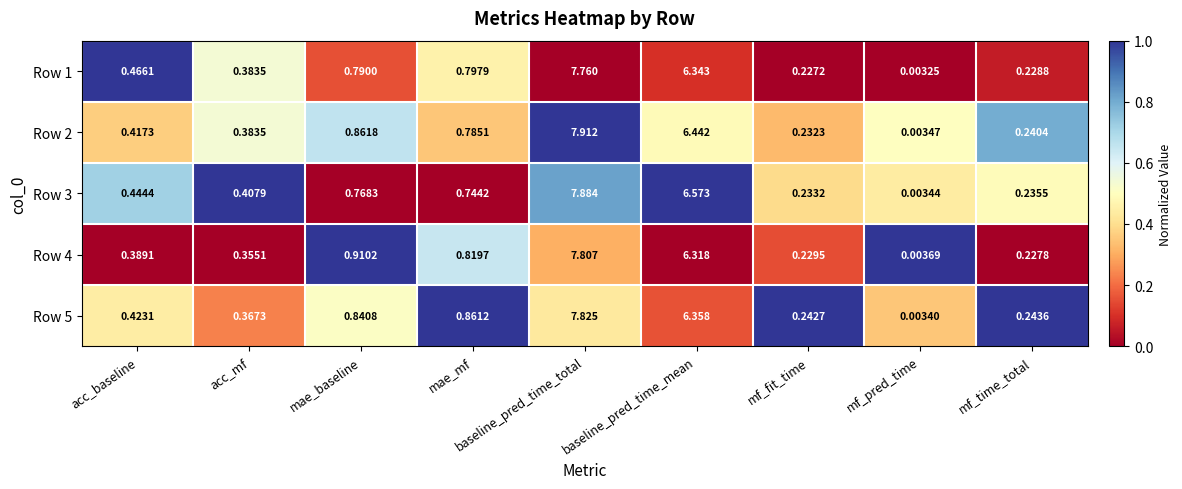

At which label is Row 5 closest to 3?

mae_mf